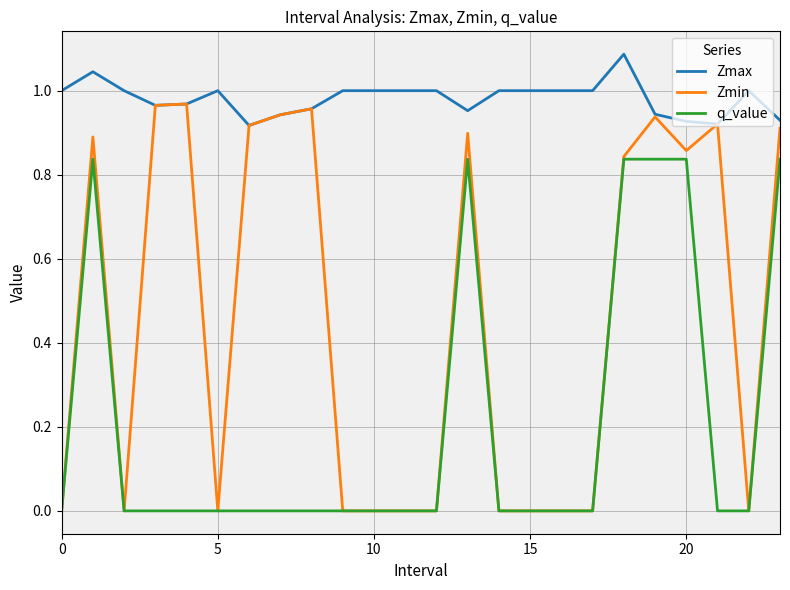

True or false: Zmax and q_value cross at least once.

False